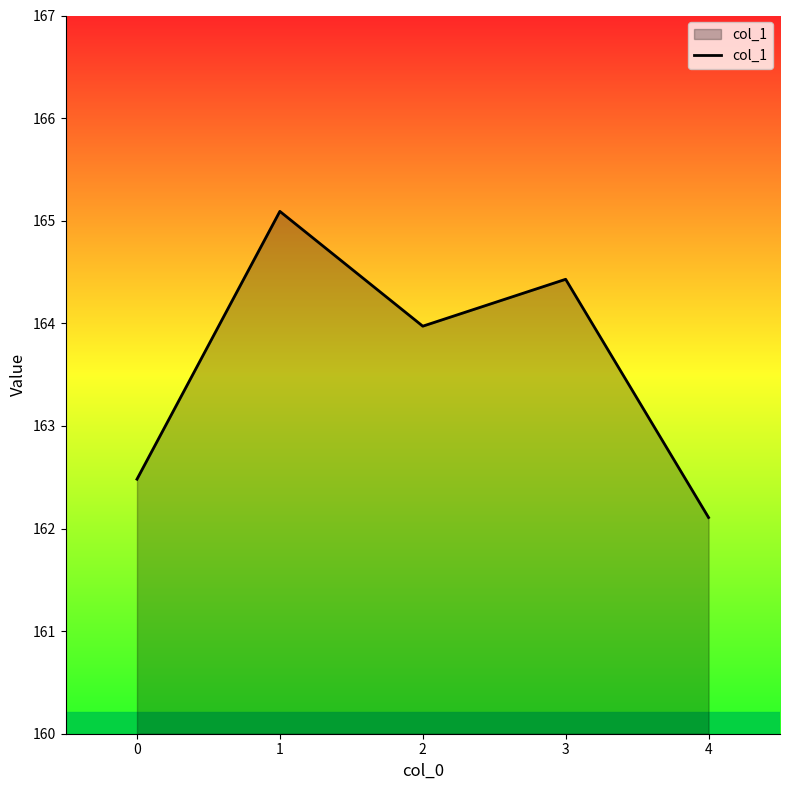

The chart shows a value of 103.2 at 1. True or false?

False